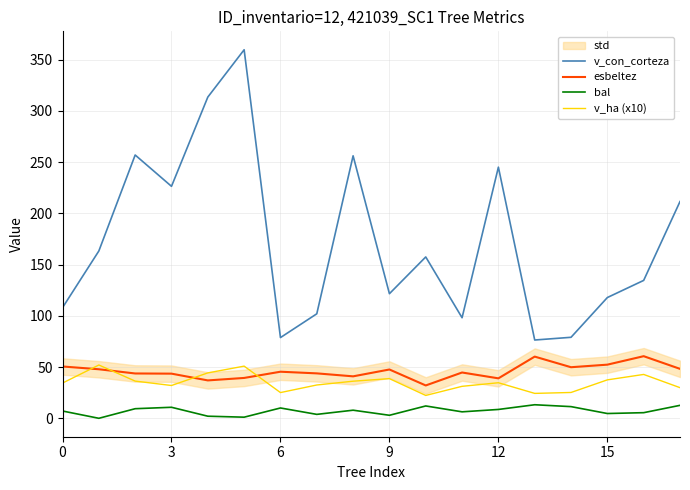

The value of esbeltez at 3 is 60.3. True or false?

False